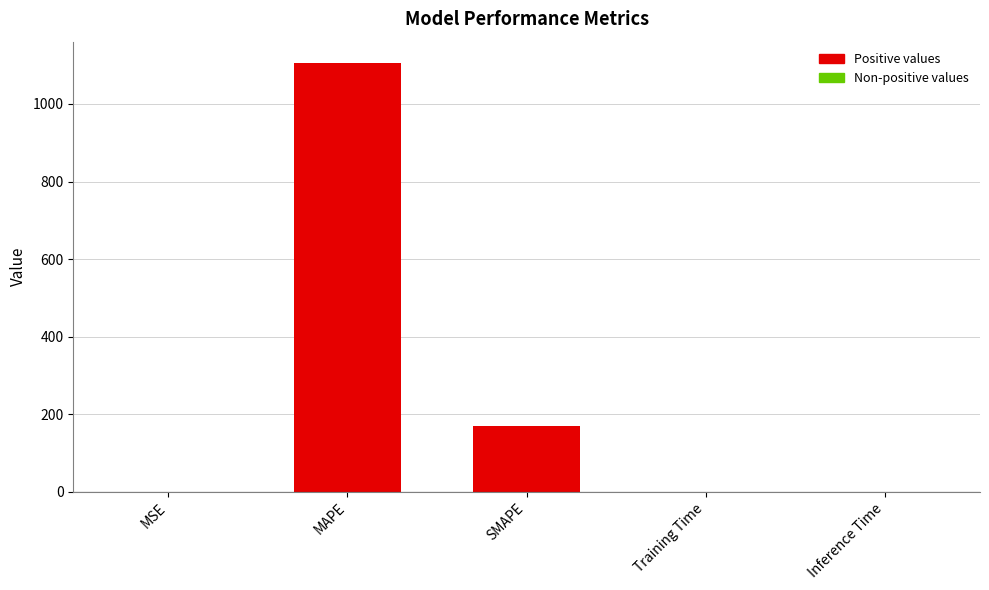

True or false: the data shows 0.0 at Inference Time.

True